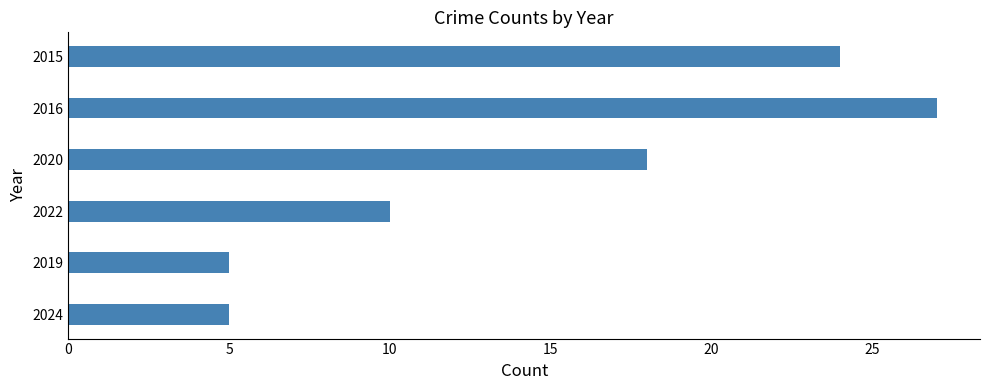

How many series are shown in this chart?

1